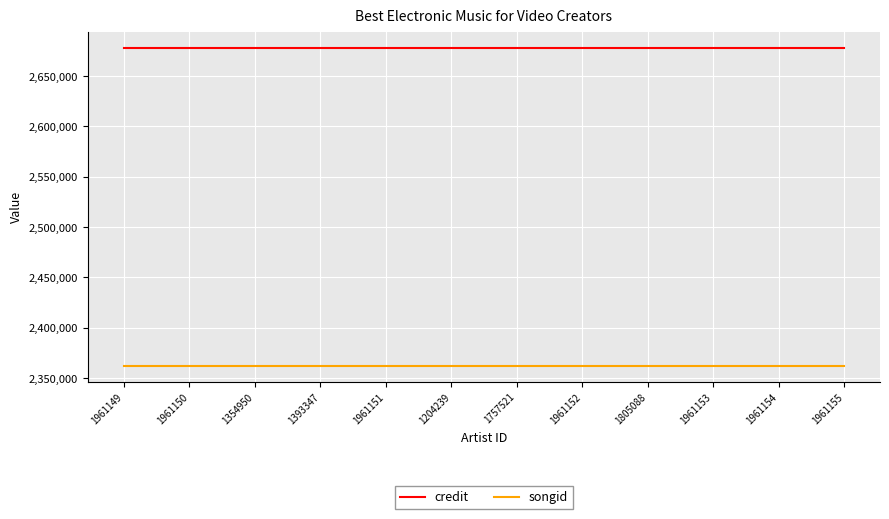

Rank the series by their maximum value, from lowest to highest.

songid, credit